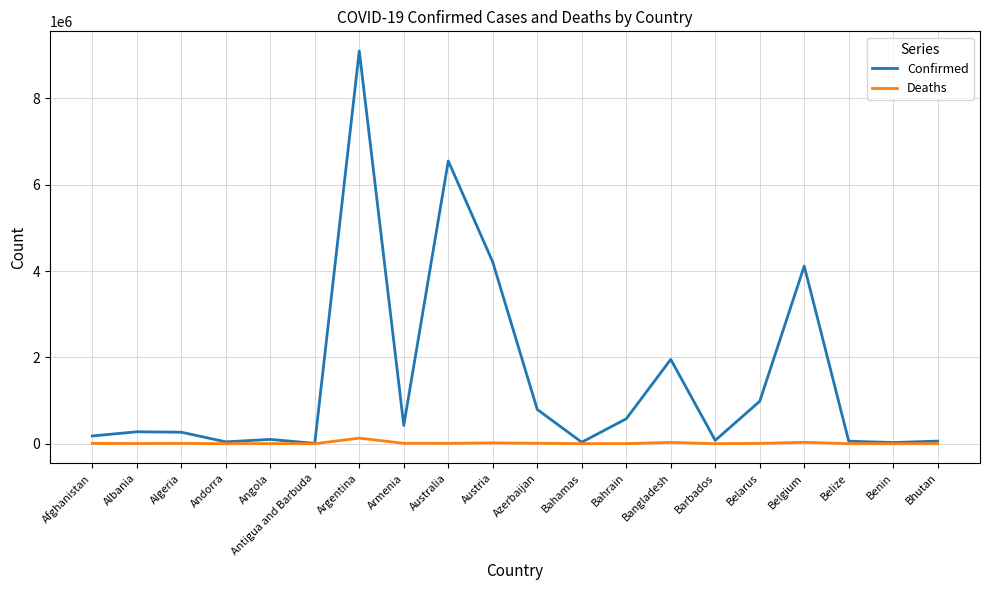

How many categories are shown in the chart?

20